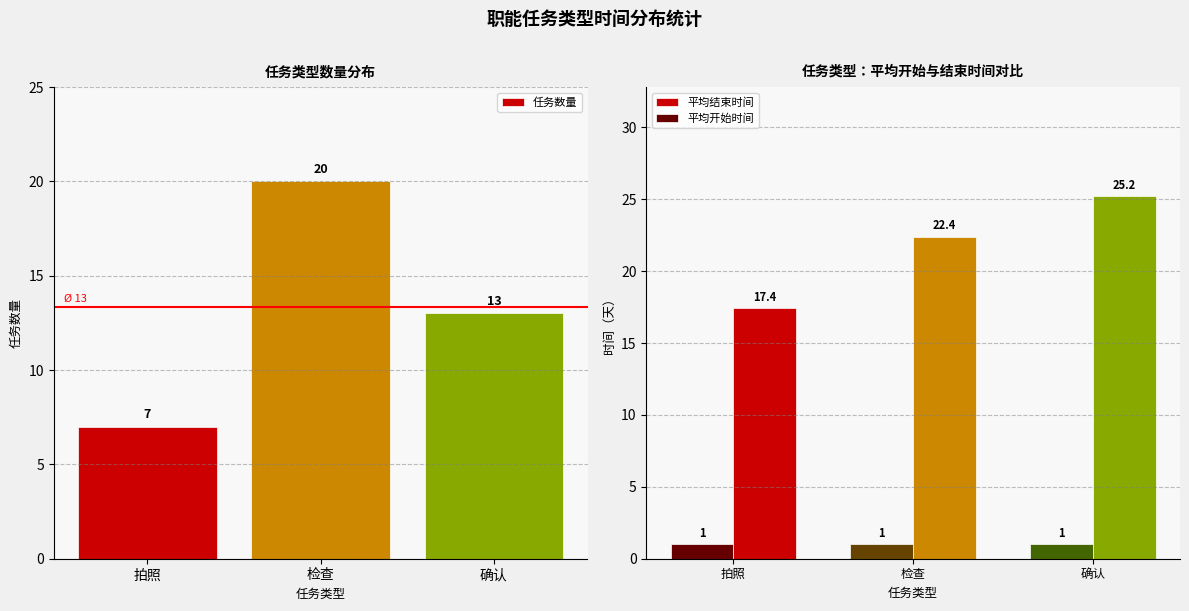

What is the sum of all 任务数量 values?

40